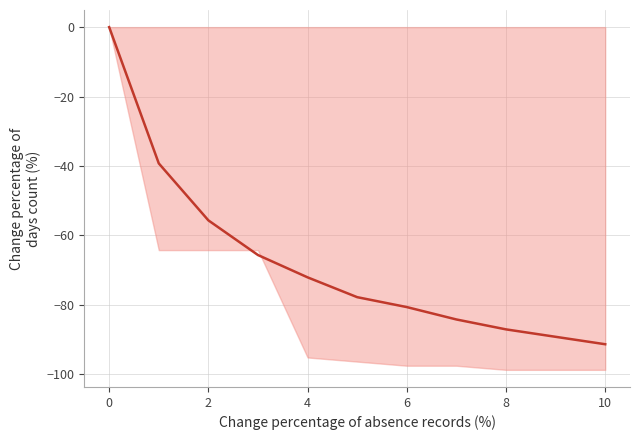

What is the difference between the values at 6 and 10?

12.1